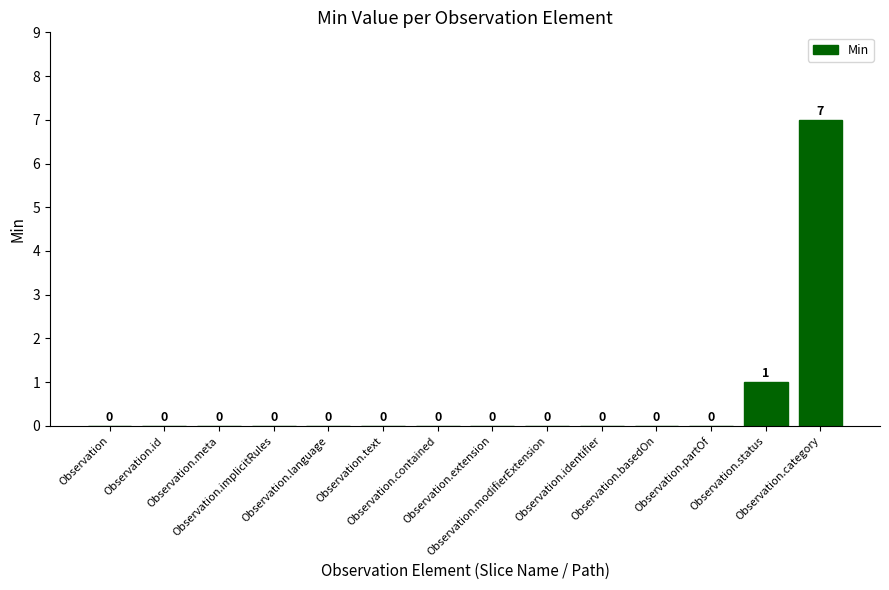

What is the maximum value shown in the chart?

7